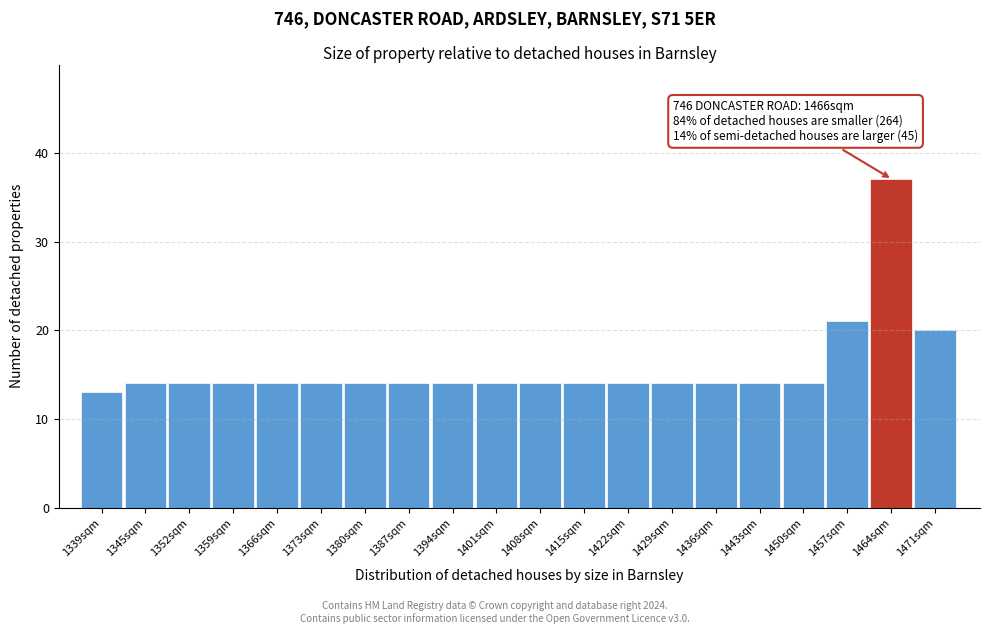

Reading left to right, list all the values displayed in this chart.

1339sqm=13	1345sqm=14	1352sqm=14	1359sqm=14	1366sqm=14	1373sqm=14	1380sqm=14	1387sqm=14	1394sqm=14	1401sqm=14	1408sqm=14	1415sqm=14	1422sqm=14	1429sqm=14	1436sqm=14	1443sqm=14	1450sqm=14	1457sqm=21	1464sqm=37	1471sqm=20